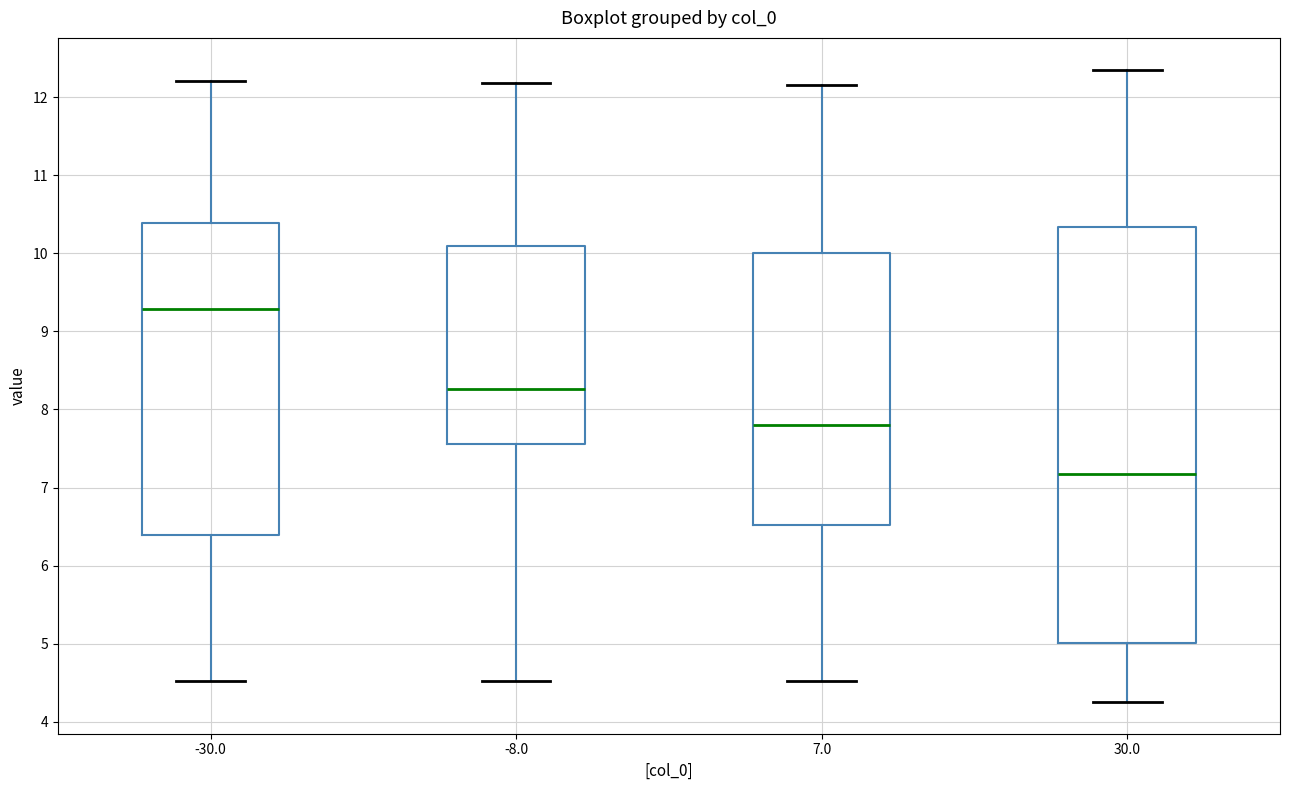

Which box has the lowest median line?

30.0